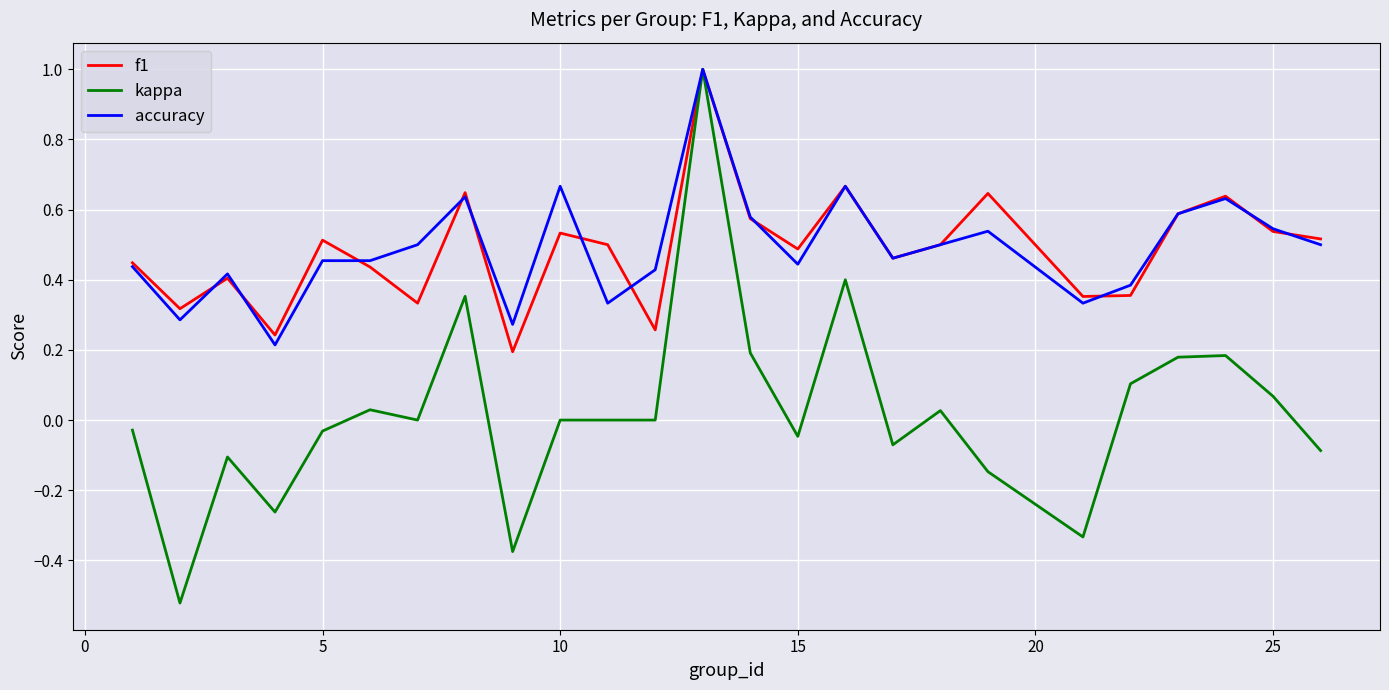

What is the greatest value displayed?

1.0